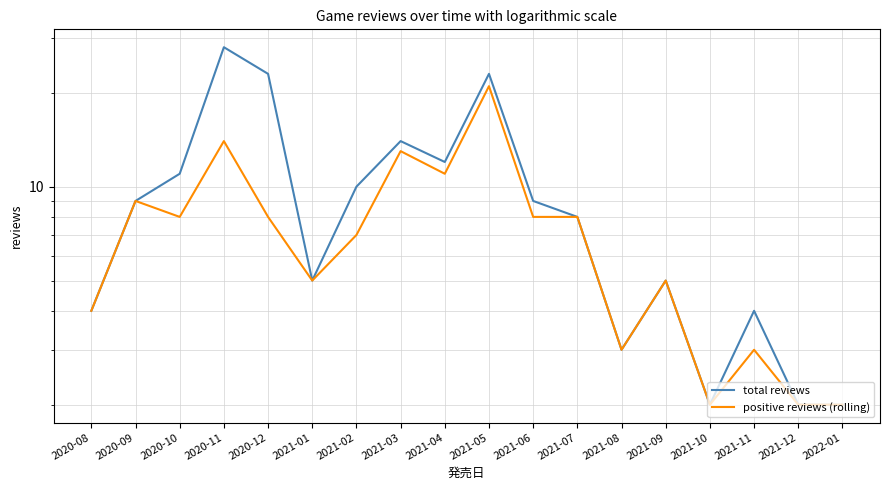

Where is the first local maximum for positive reviews (rolling)?

2020-09